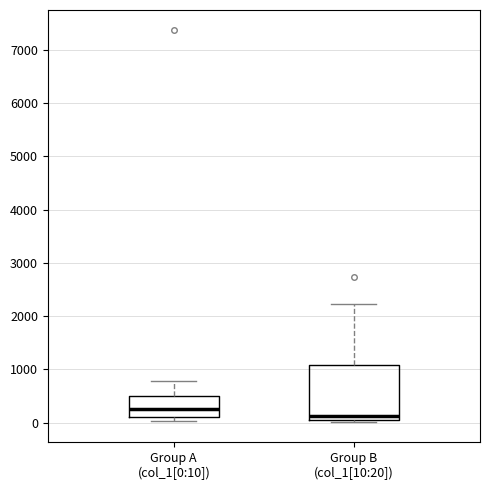

Which box's median line is the lowest?

Group B (col_1[10:20])